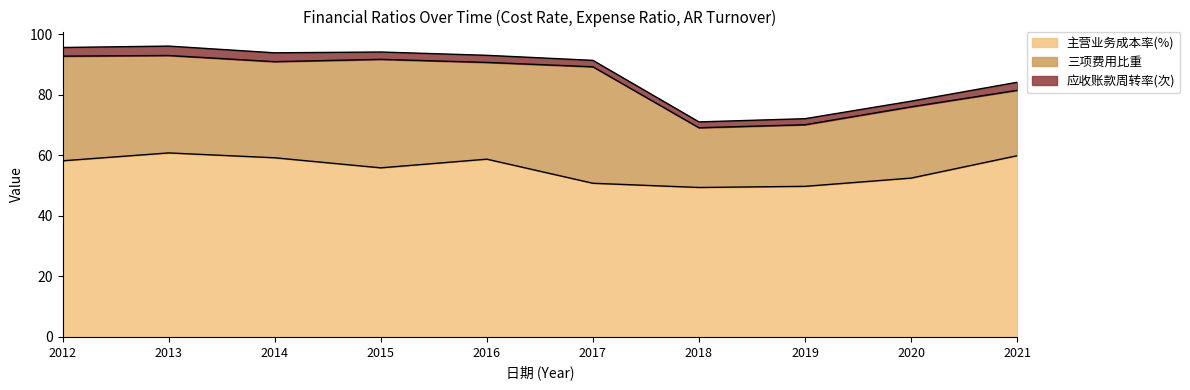

What is the greatest value displayed?

60.8